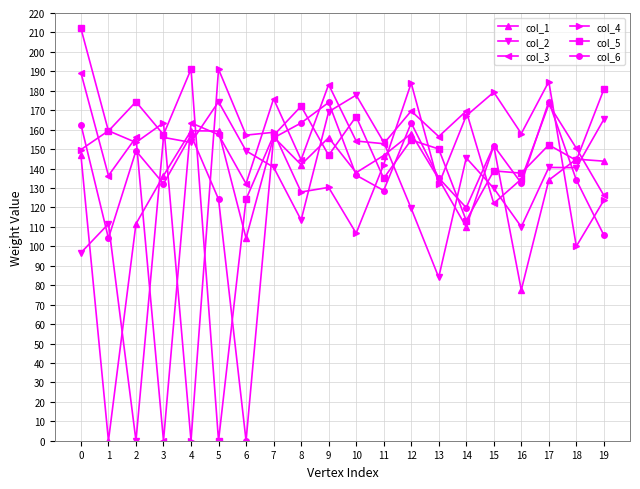

At which label is col_3 closest to 94?

15